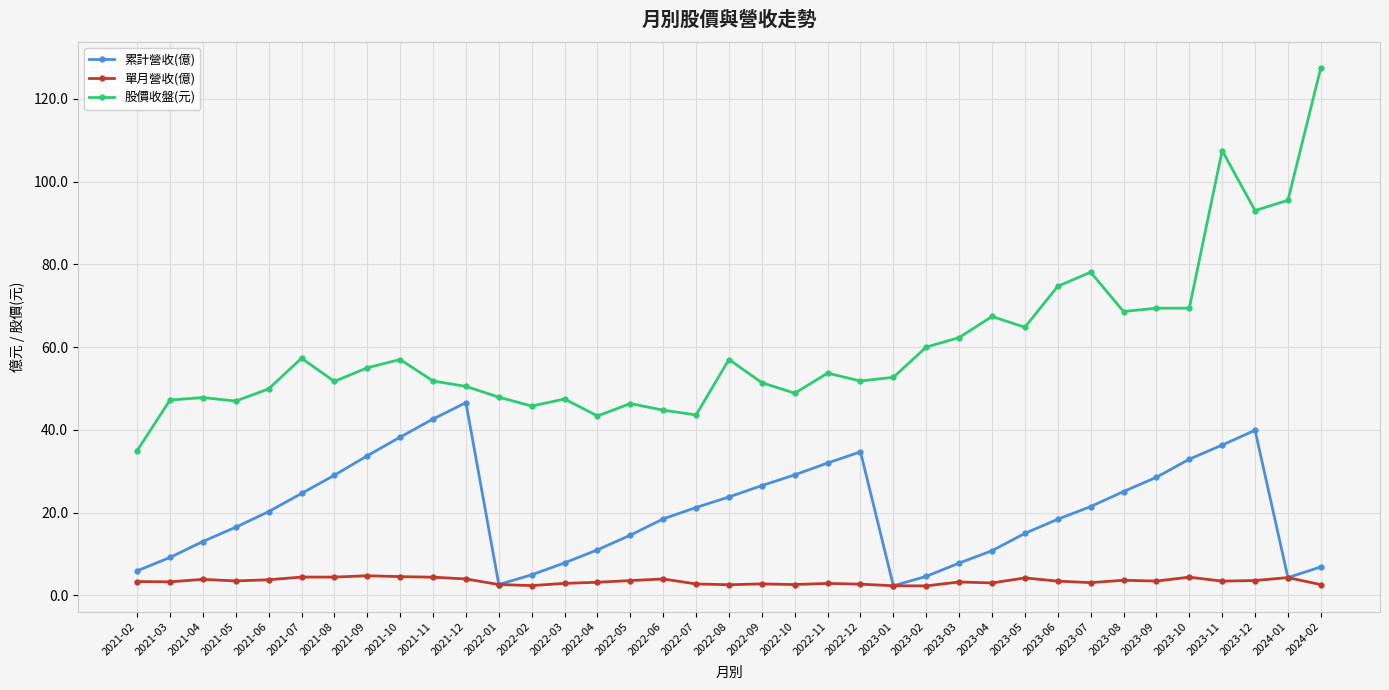

Which series has the largest range (max minus min)?

股價收盤(元)